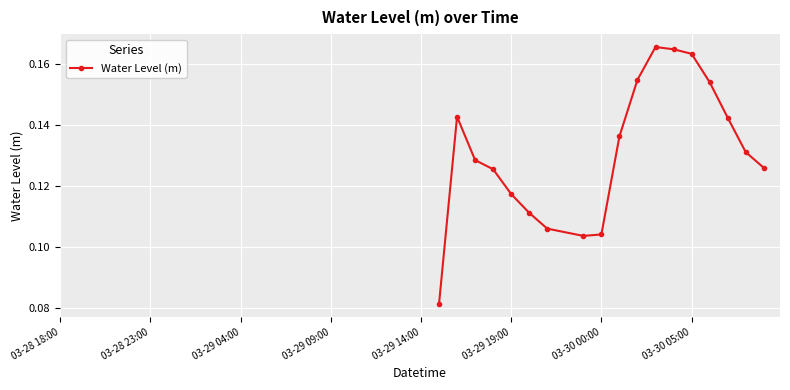

What is the sum of all values?

2.4